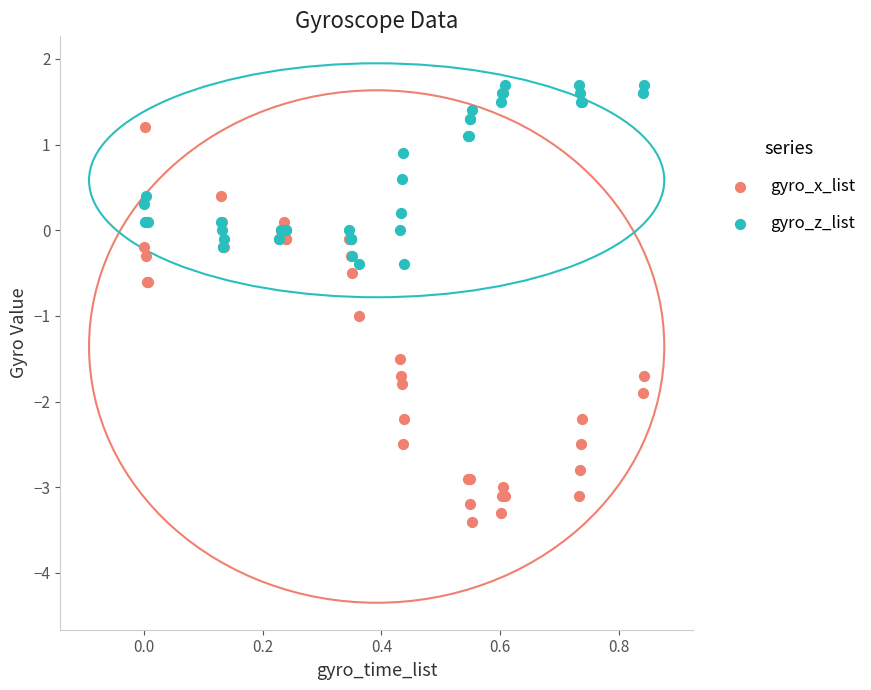

Which series has the largest Y range (max minus min)?

gyro_x_list